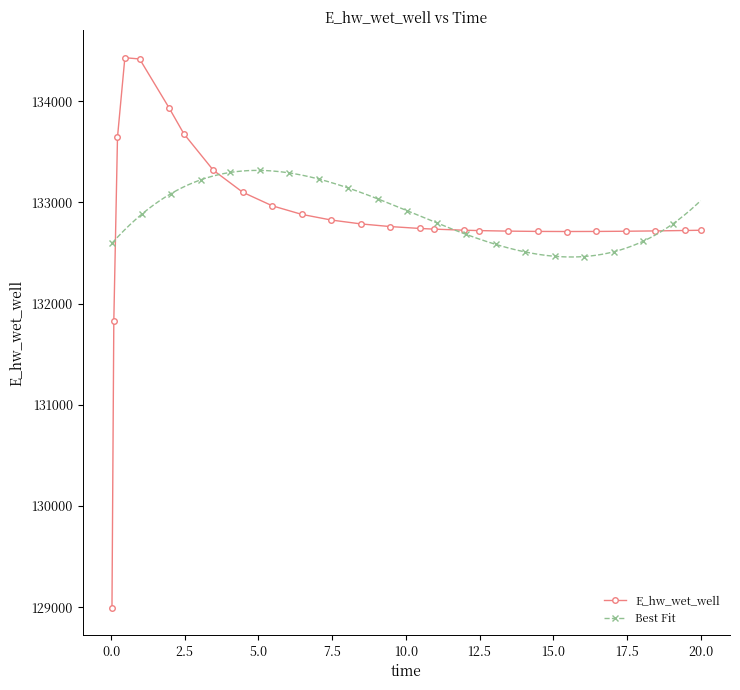

What is the value of the E_hw_wet_well point at the 2nd from the left?

131830.4